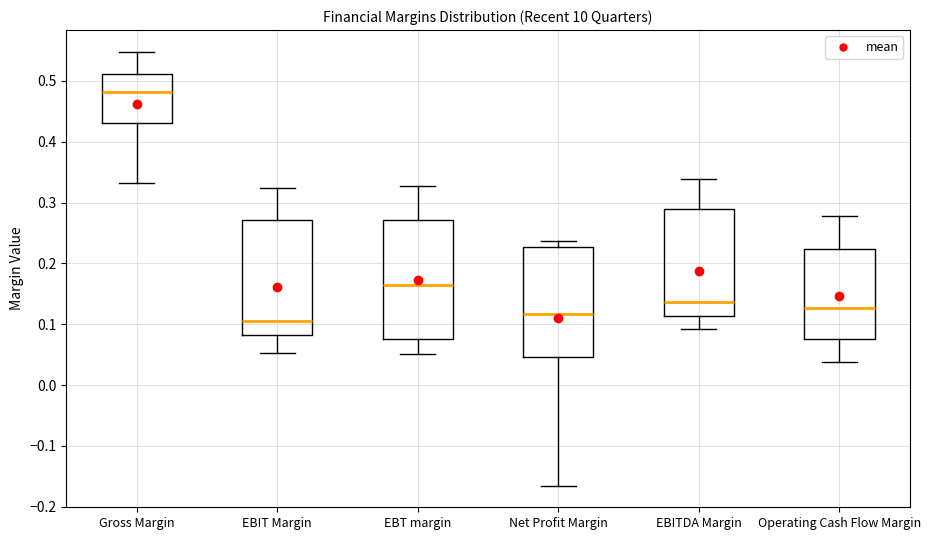

Reading left to right, read every box against the y-axis: the position of its median line, the range the box covers, and the ends of its whiskers. The values are not printed on the chart, so give them approximately, as read against the axis.

Gross Margin: median 0.48, box 0.43 to 0.51, whiskers 0.33 to 0.55
EBIT Margin: median 0.11, box 0.08 to 0.27, whiskers 0.05 to 0.32
EBT margin: median 0.16, box 0.08 to 0.27, whiskers 0.05 to 0.33
Net Profit Margin: median 0.12, box 0.05 to 0.23, whiskers -0.17 to 0.24
EBITDA Margin: median 0.14, box 0.11 to 0.29, whiskers 0.09 to 0.34
Operating Cash Flow Margin: median 0.13, box 0.08 to 0.22, whiskers 0.04 to 0.28